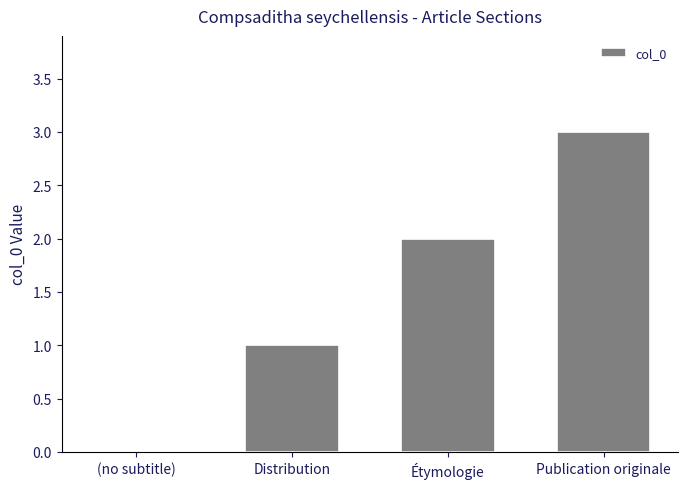

What is the maximum value shown in the chart?

3